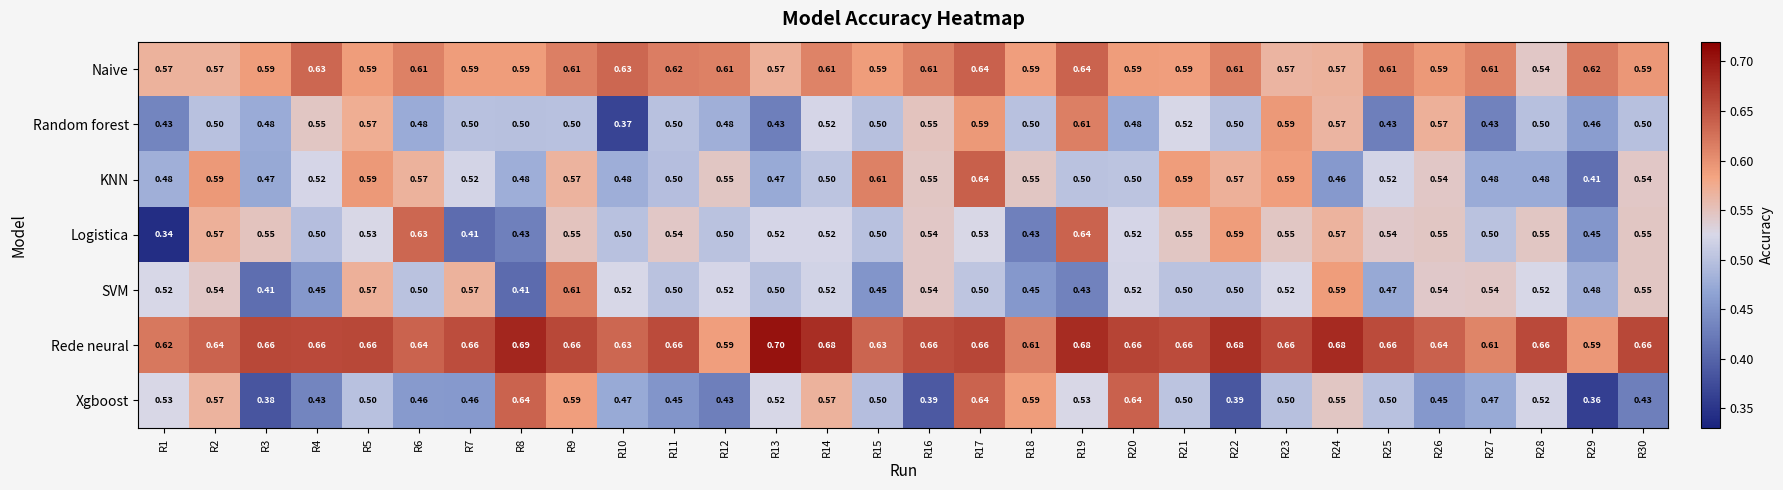

Is the value of Naive at R11 greater than the value of Logistica at R5?

Yes